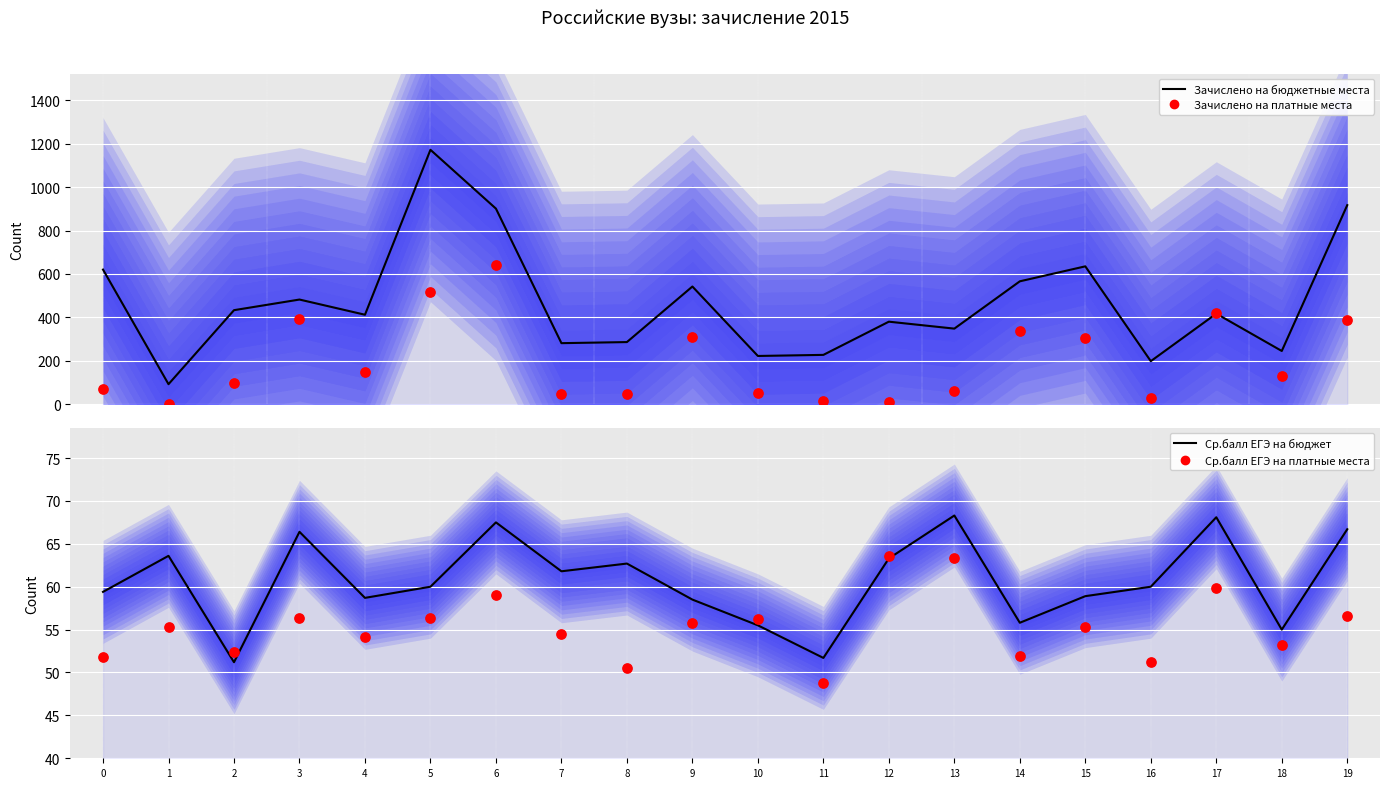

At how many categories does at least one series exceed 619?

5